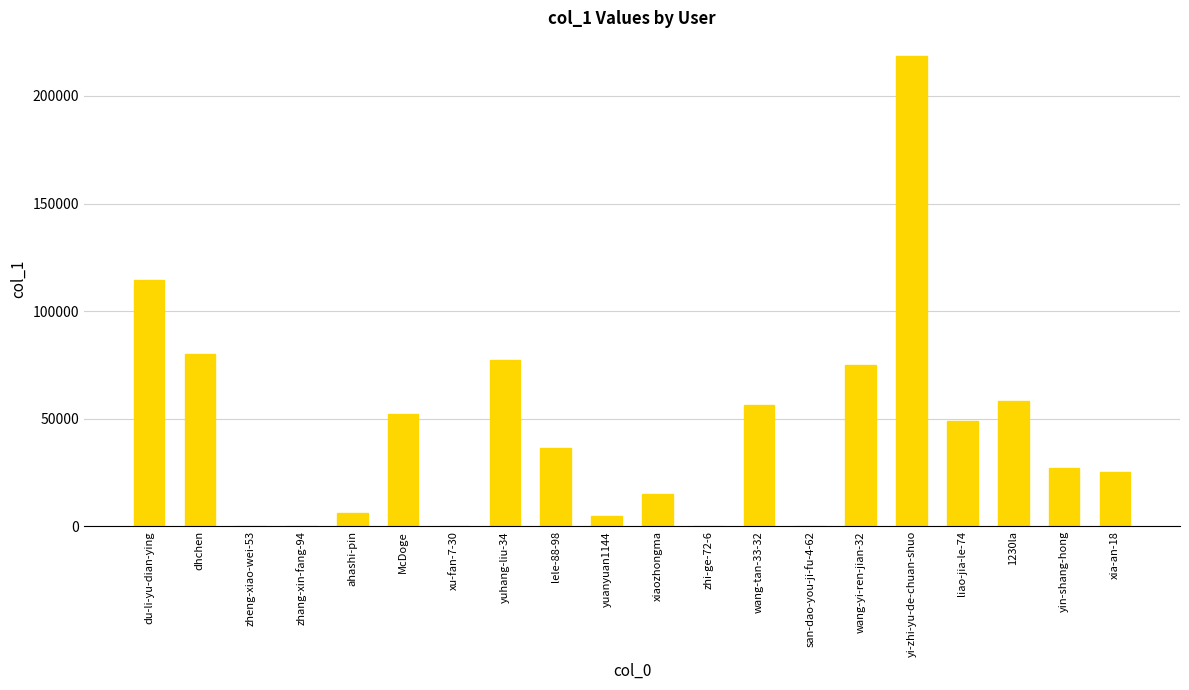

At which category does the chart reach its peak across all series?

yi-zhi-yu-de-chuan-shuo